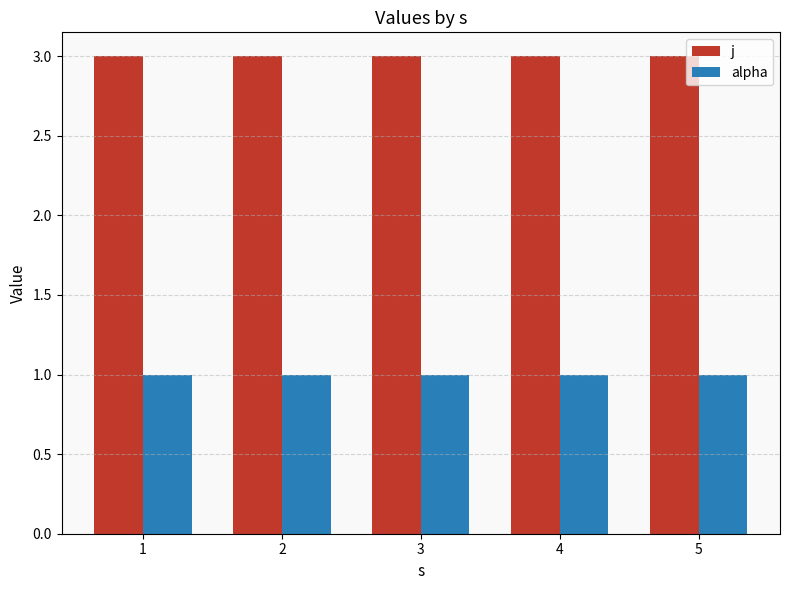

Rank the series at 5 from lowest to highest value.

alpha, j